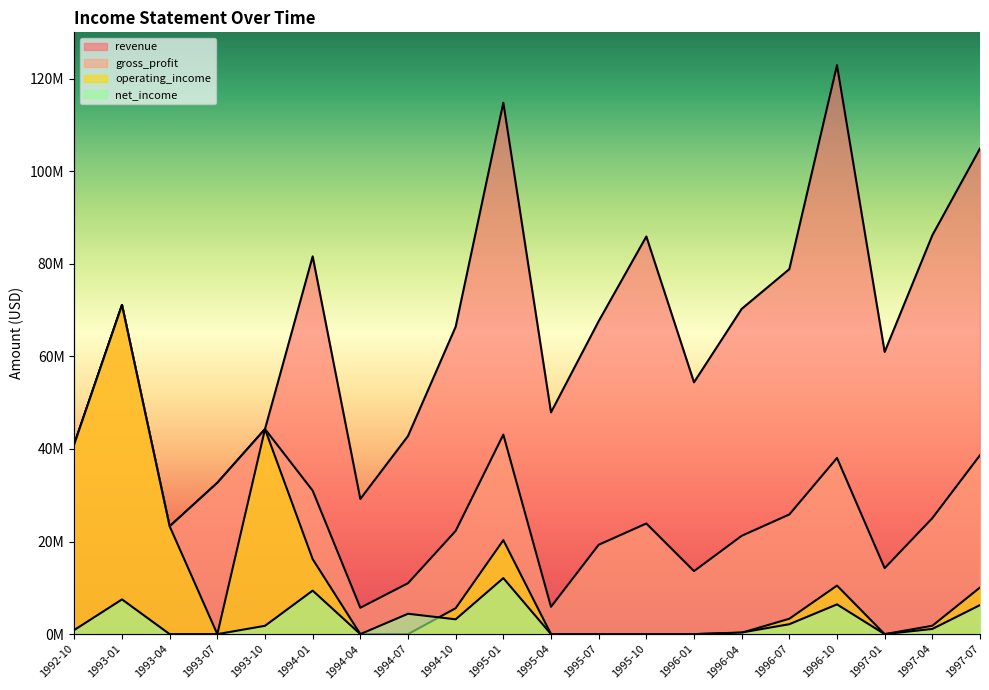

At which category does the chart reach its minimum across all series?

1993-07